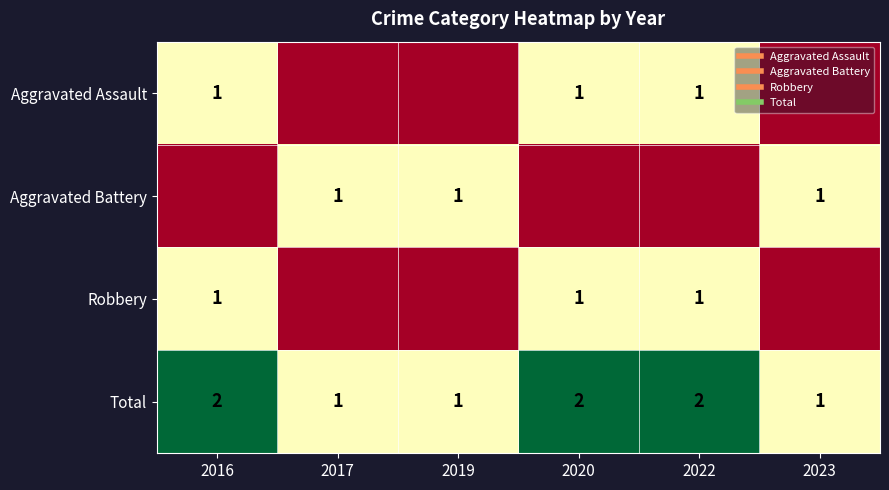

At which label is Total closest to 1?

2017